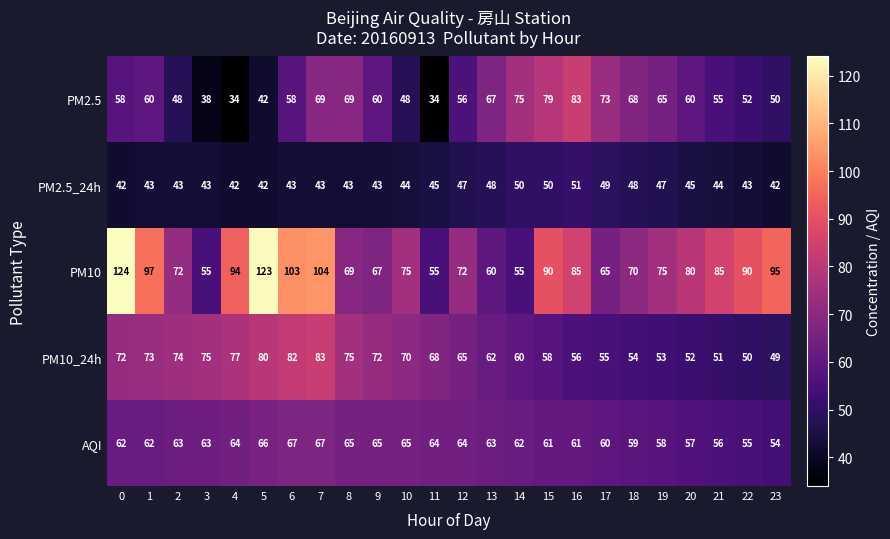

Where is AQI nearest to the value 60?

17